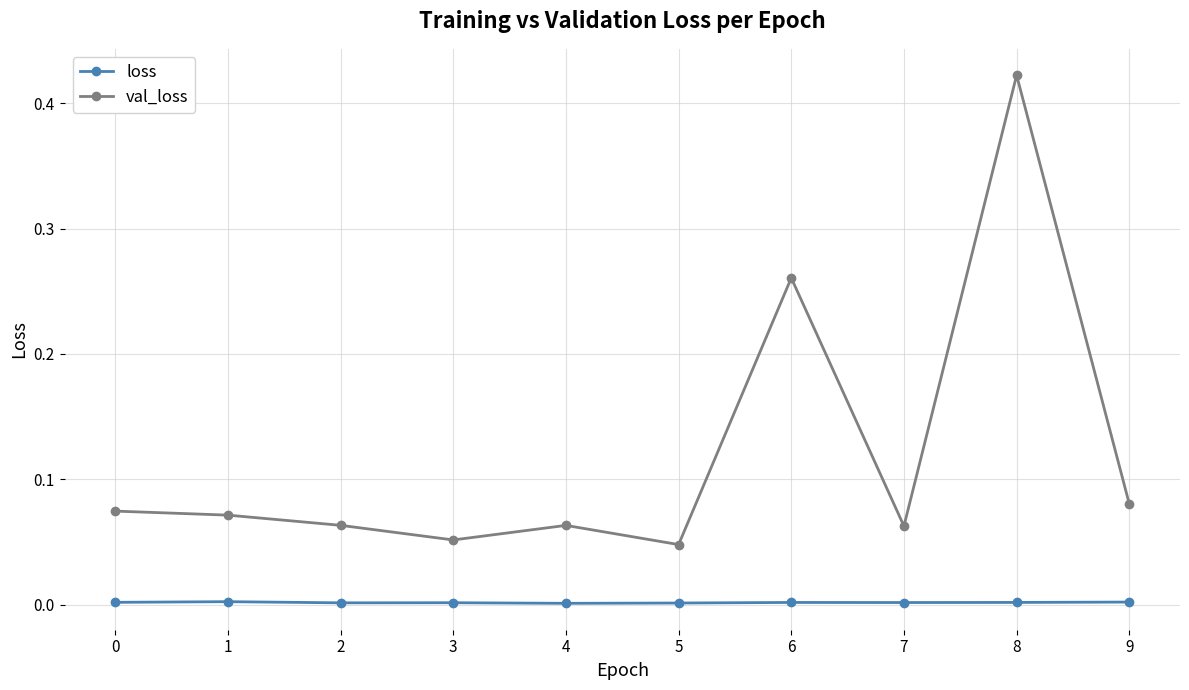

True or false: val_loss and loss intersect in this chart.

False